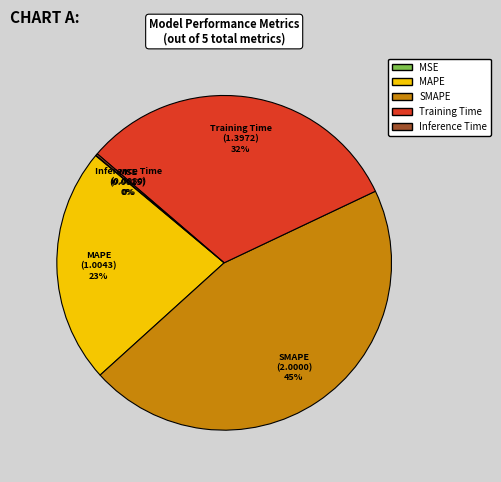

The SMAPE slice represents 35% of the pie. True or false?

False